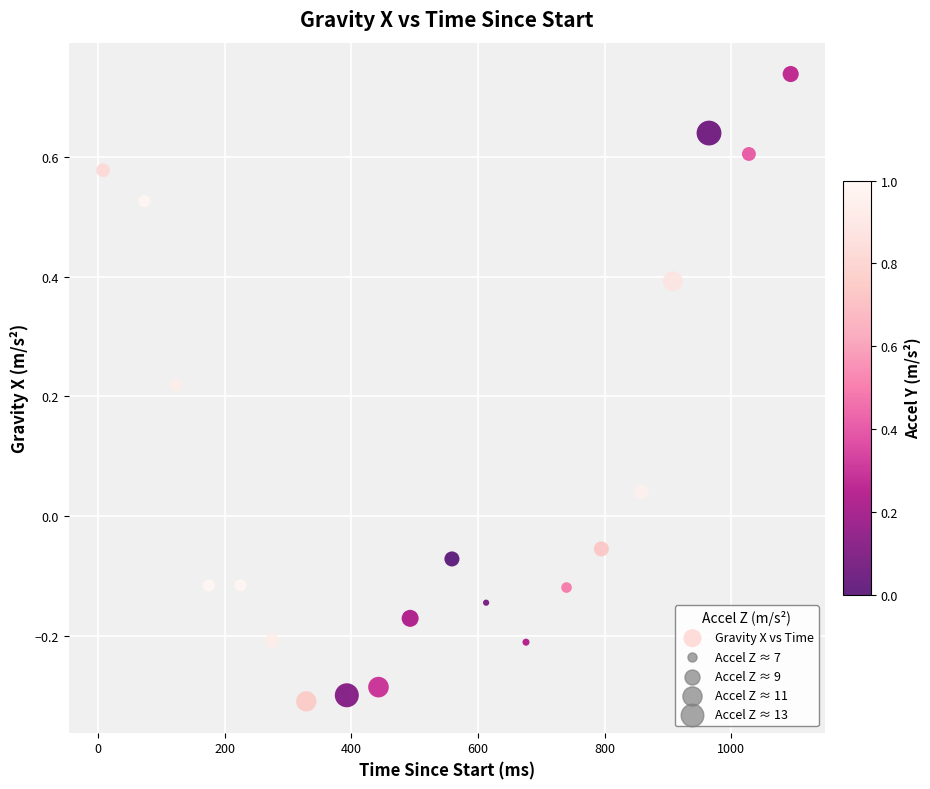

What is the range of Y values (max minus min)?

1.0